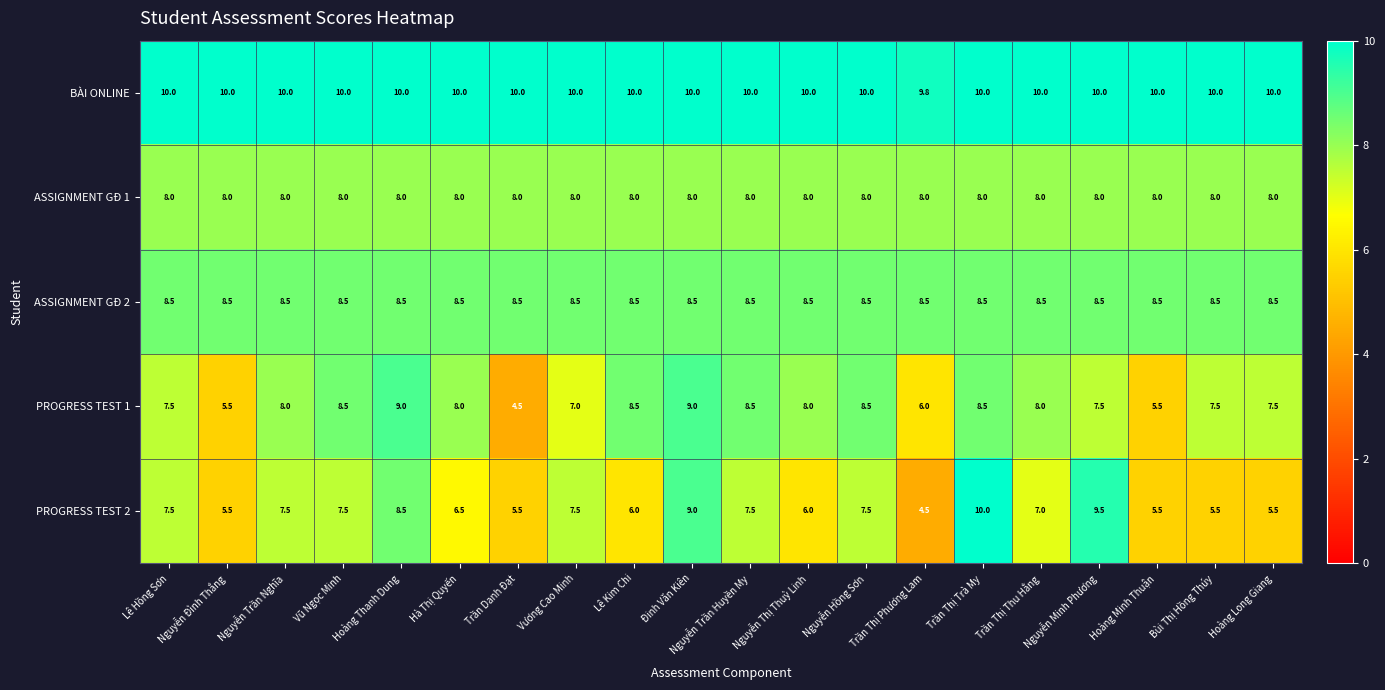

The PROGRESS TEST 1 series shows 4.6 at Vũ Ngọc Minh. True or false?

False